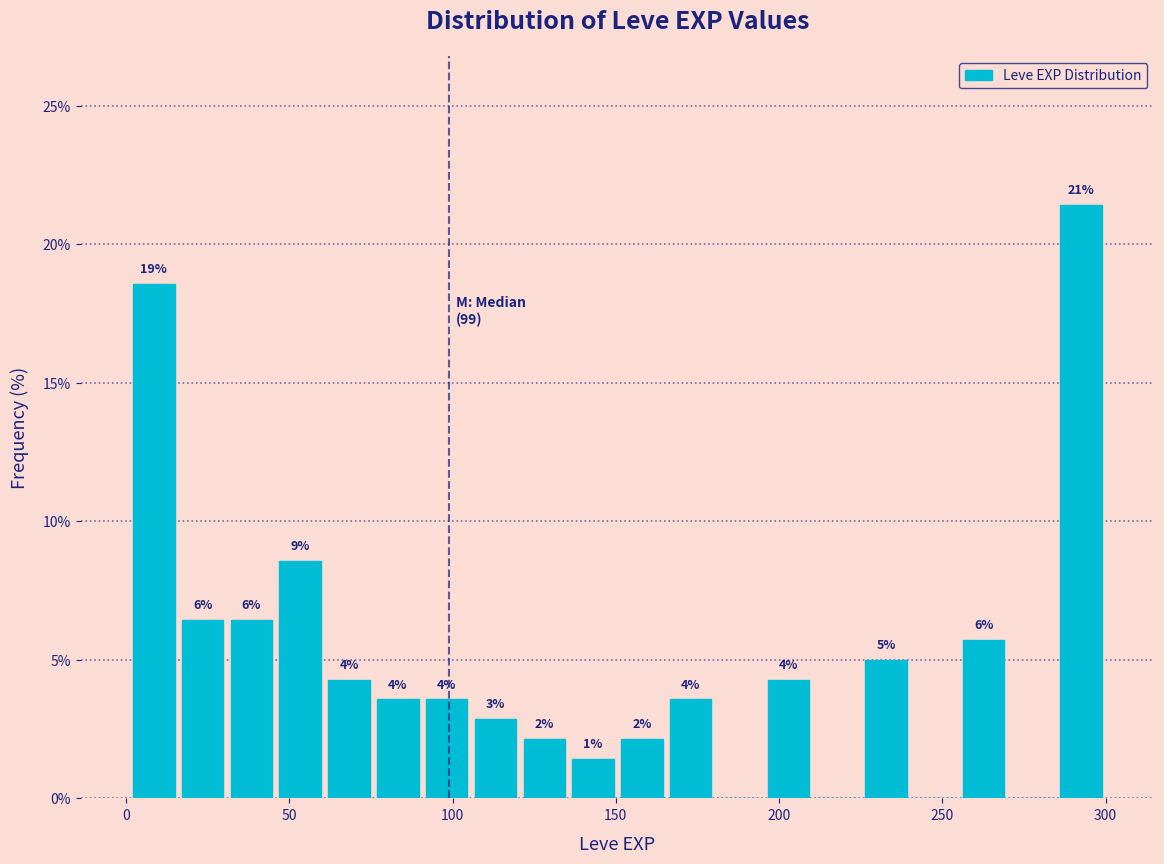

Around what value on the x-axis is the tallest bar? Give the approximate position of its centre, as read against the axis.

295